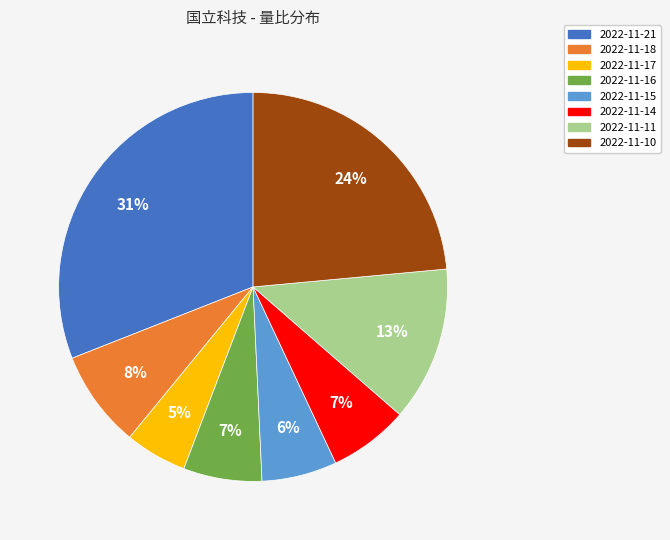

To the nearest percent, what portion does 2022-11-16 represent?

7%